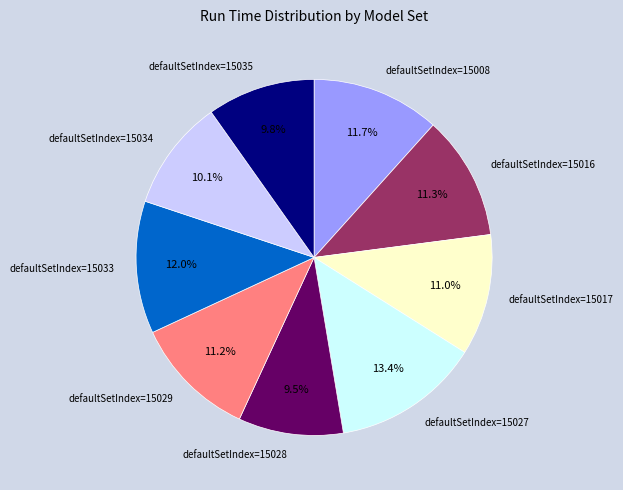

Which has a higher value, defaultSetIndex=15033 or defaultSetIndex=15035?

defaultSetIndex=15033